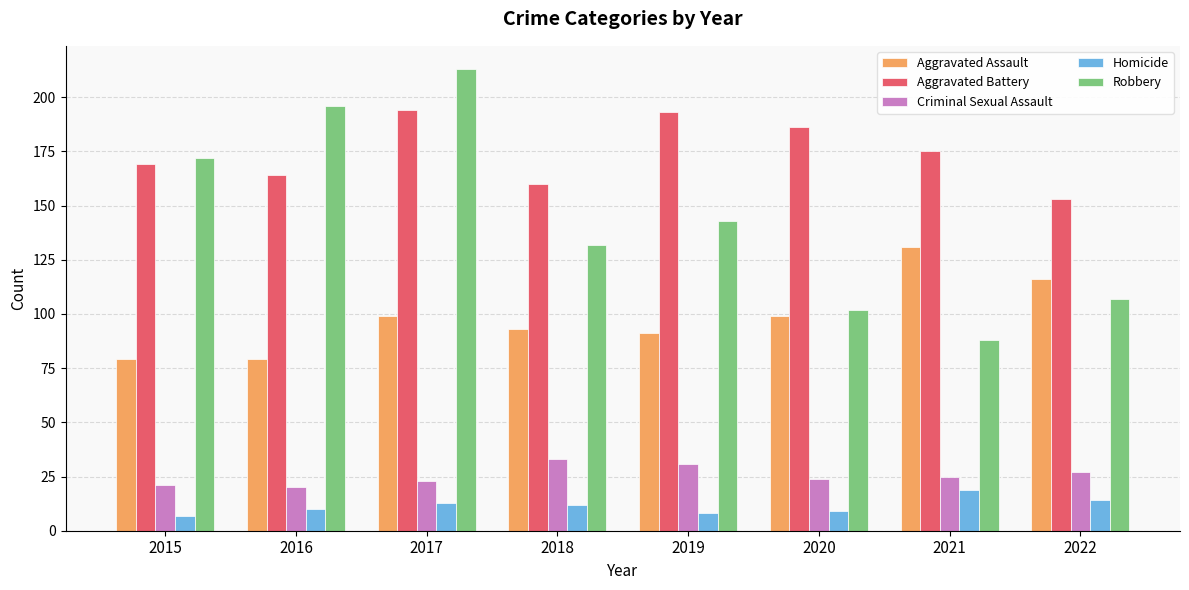

What value does the Robbery series have at 2017?

213